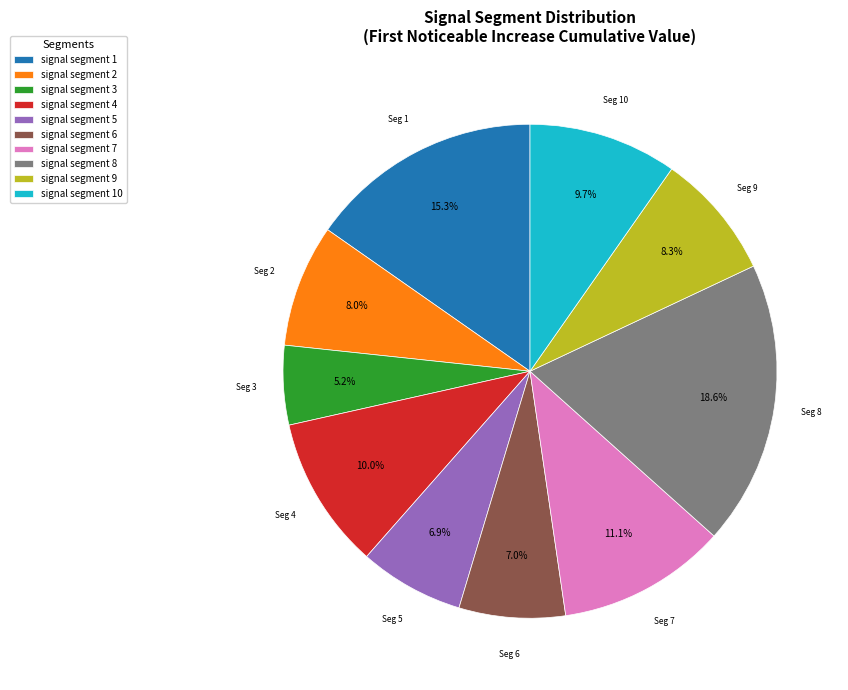

True or false: signal segment 8 accounts for 19% of the total.

True